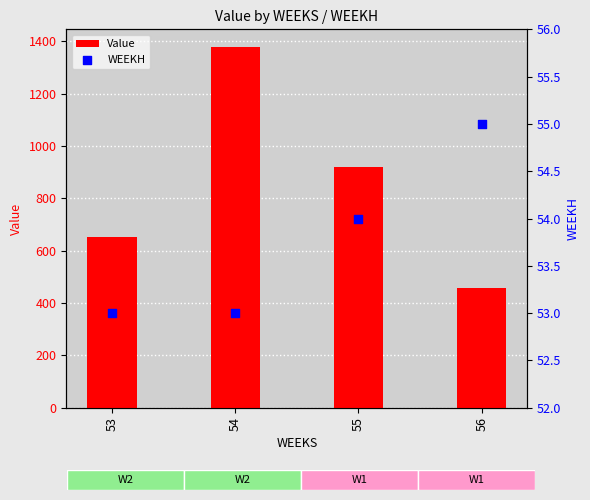

Which series reaches the maximum Y coordinate?

Value